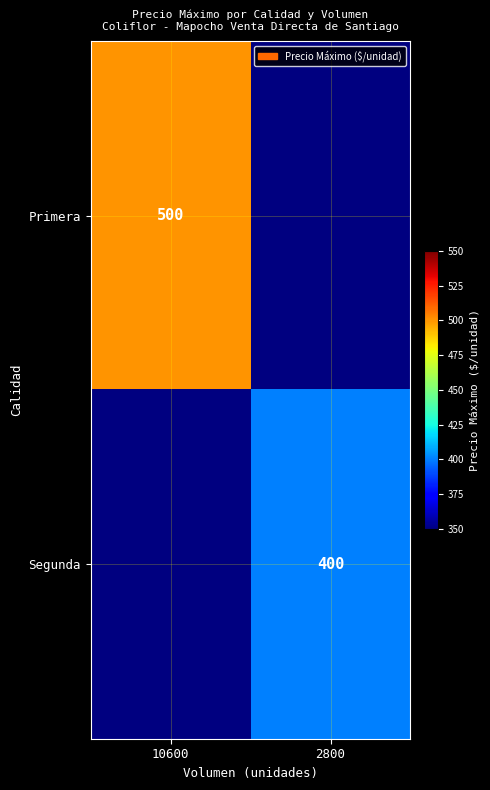

At how many categories does at least one series exceed 462?

1